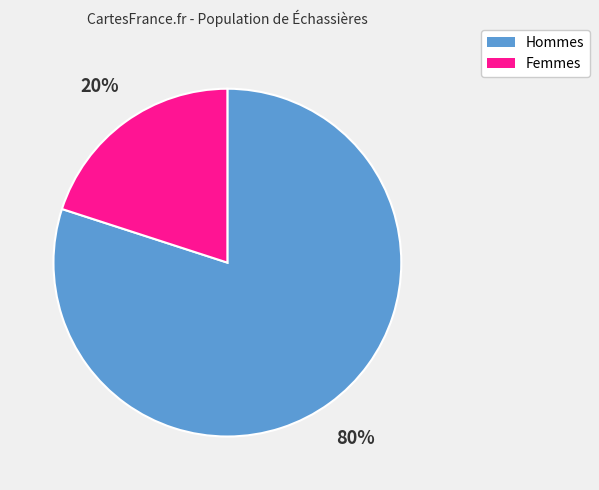

How many slices are in this pie chart?

2